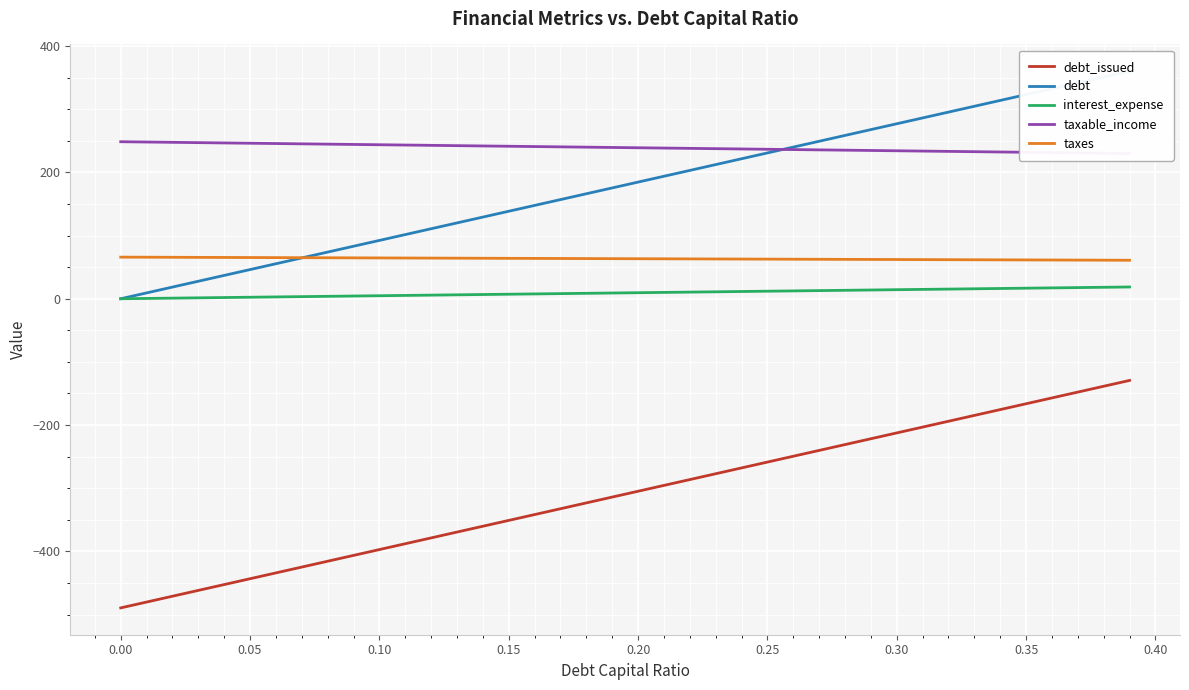

True or false: debt_issued and taxes cross at least once.

False